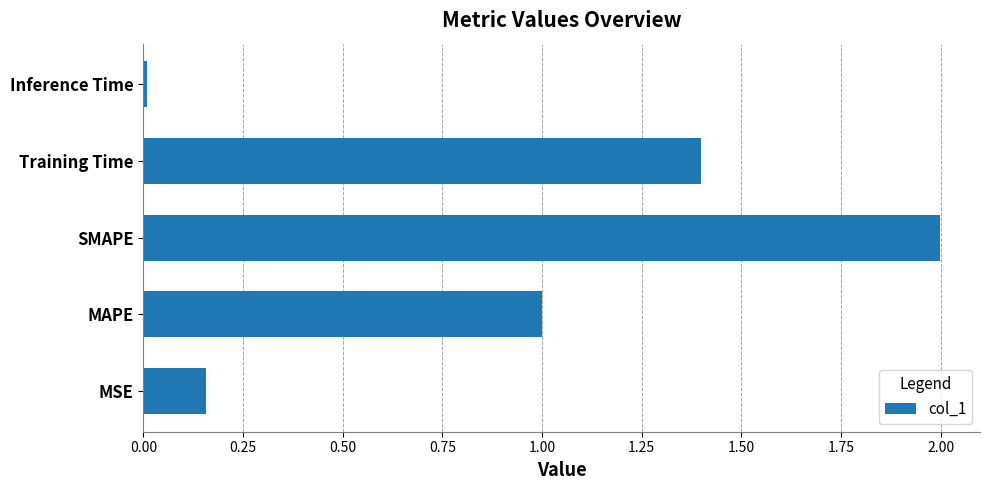

Is it true that the value at MAPE is 1.0?

True